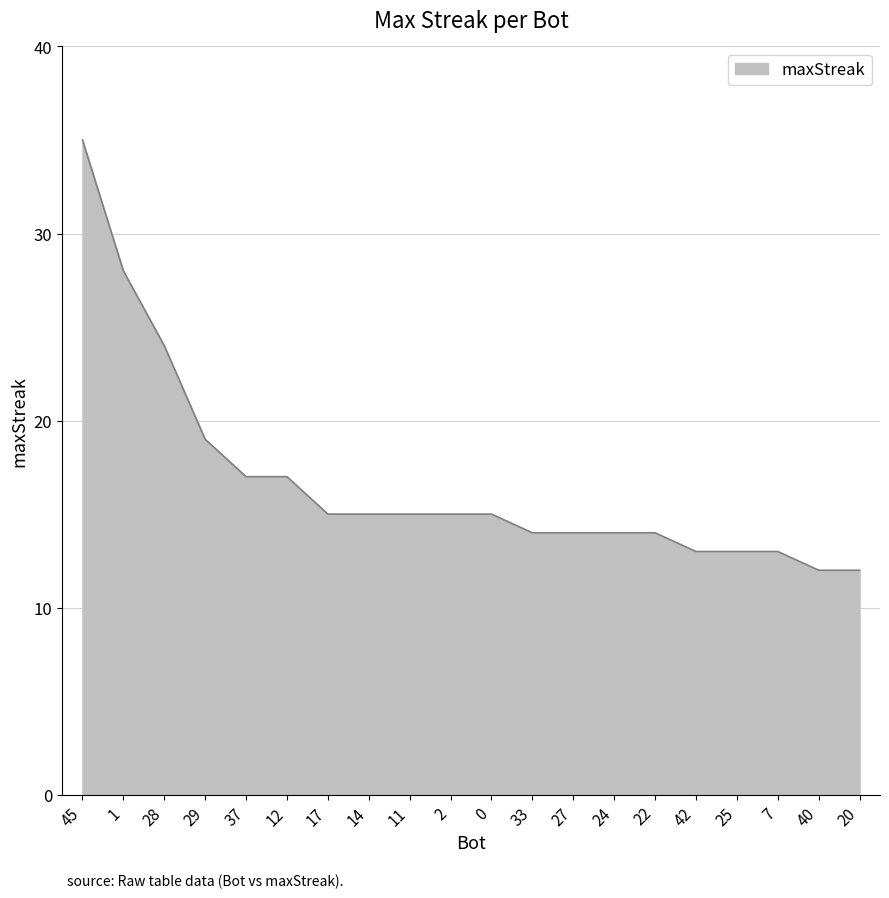

What is the maximum value shown in the chart?

35